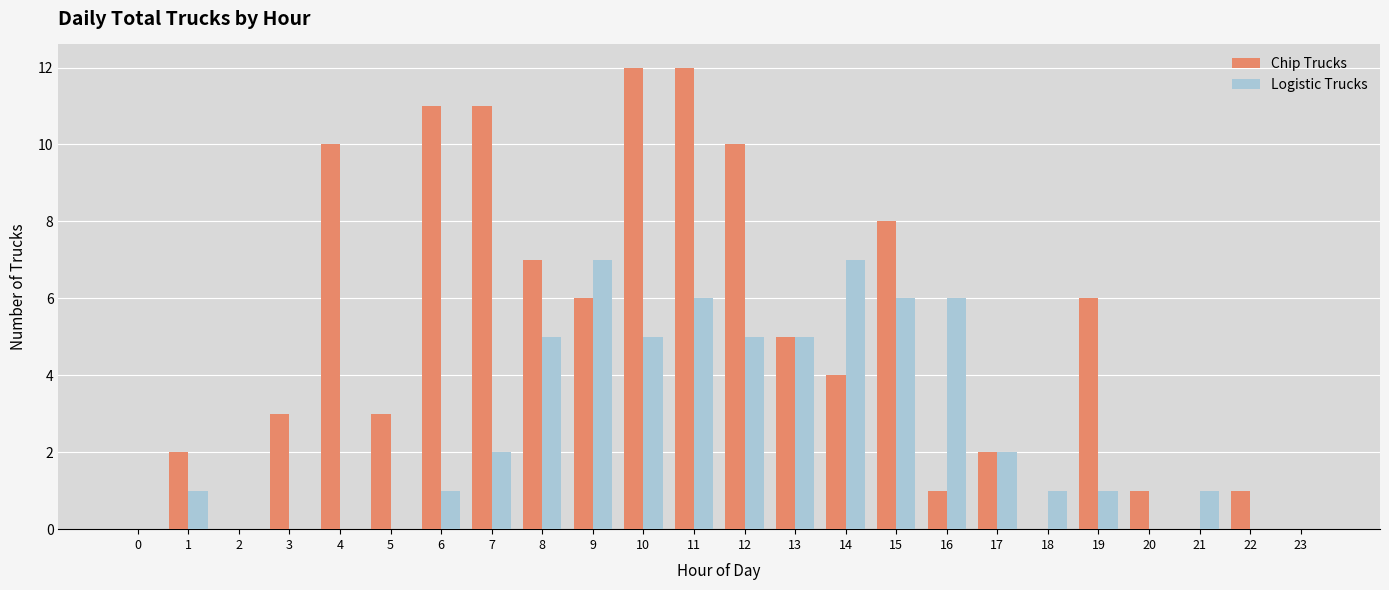

What is the sum of the Chip Trucks values at 22 and 4?

11